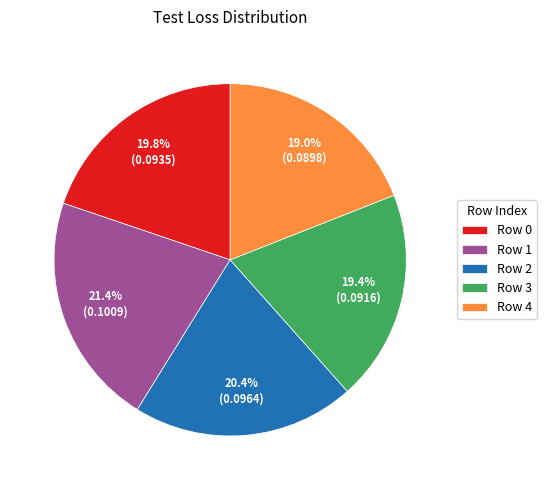

Is there a majority slice in this chart?

No